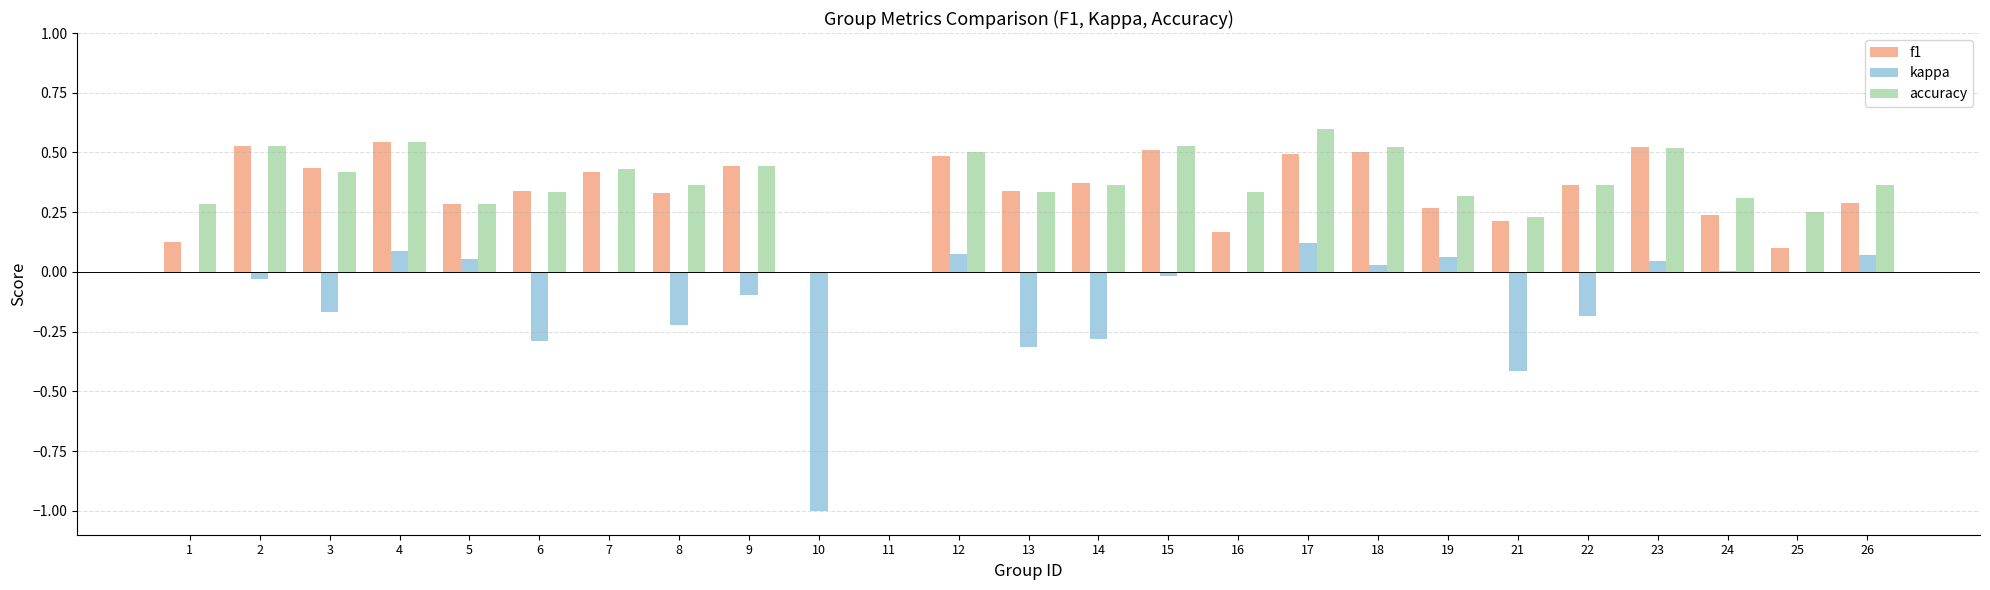

Between 18 and 22, which series saw the biggest shift?

kappa